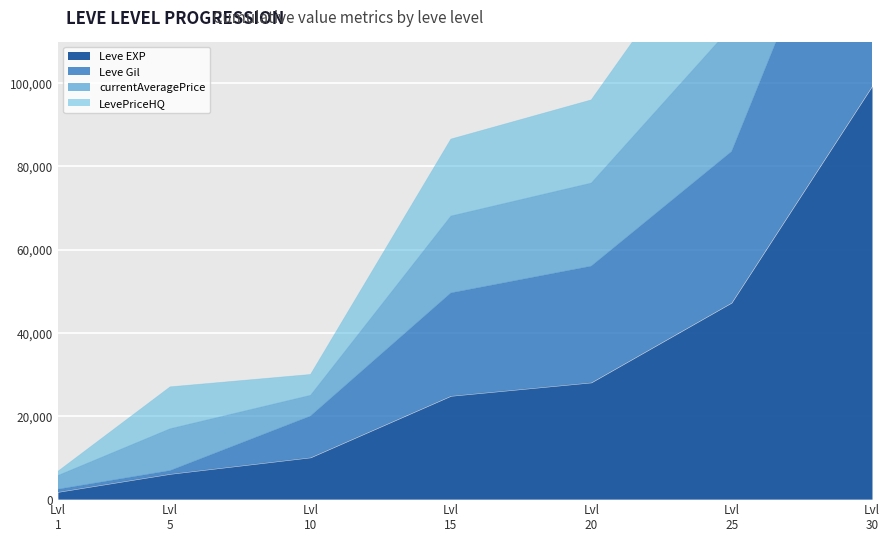

List the labels in order of Leve EXP value, largest first.

Lvl
30, Lvl
25, Lvl
20, Lvl
15, Lvl
10, Lvl
5, Lvl
1